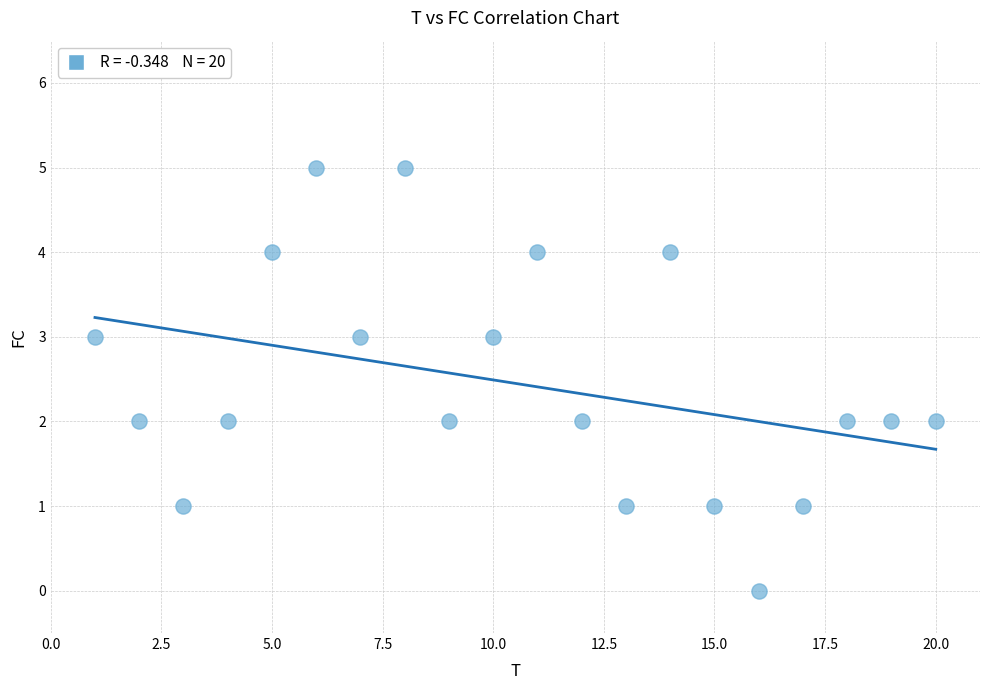

What is the range of X values (max minus min)?

19